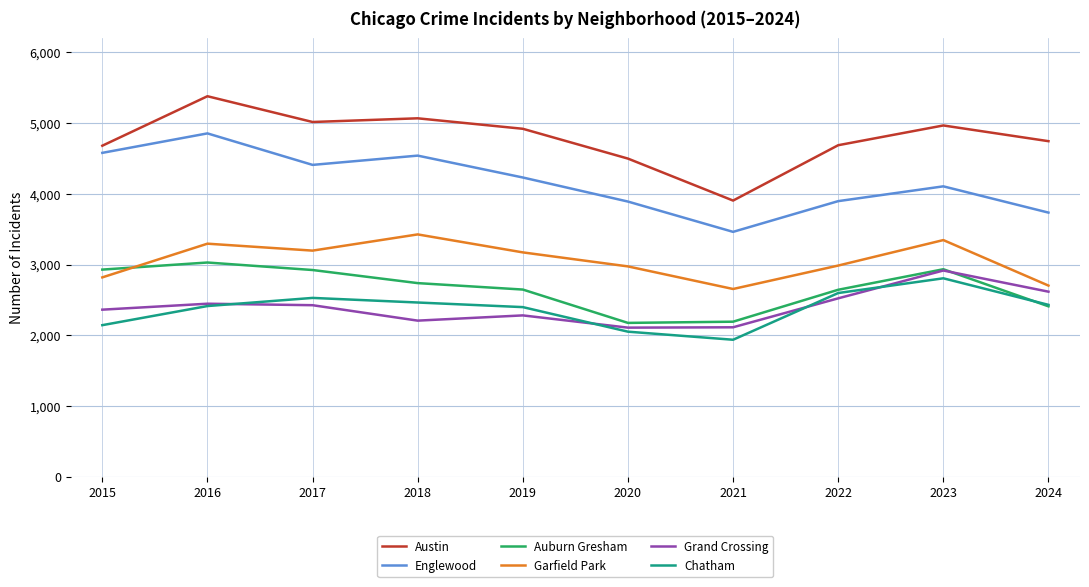

Count the number of categories in the chart.

10